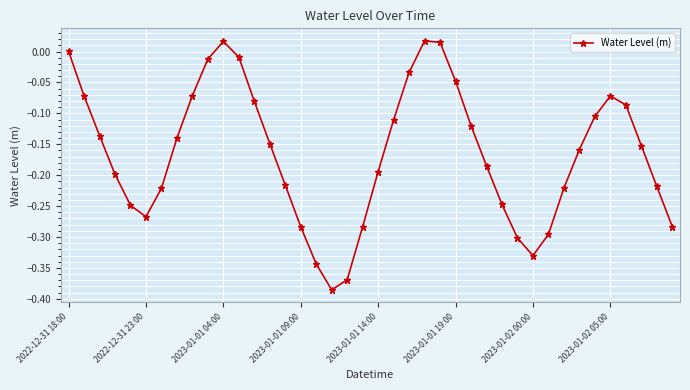

How many points are higher than both their immediate neighbors (excluding endpoints)?

3